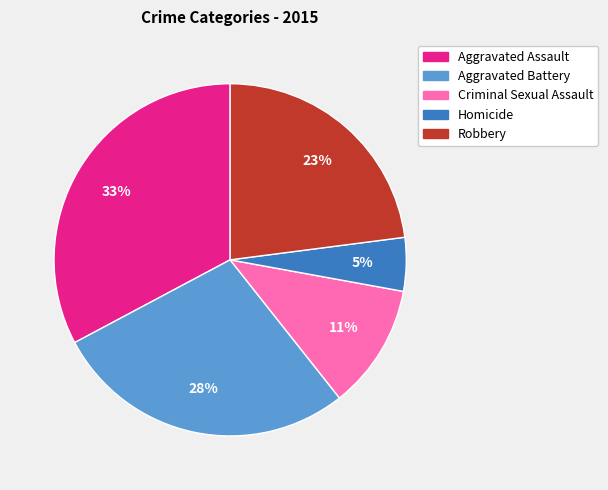

Do Homicide and Aggravated Assault together represent more than half of the pie?

No